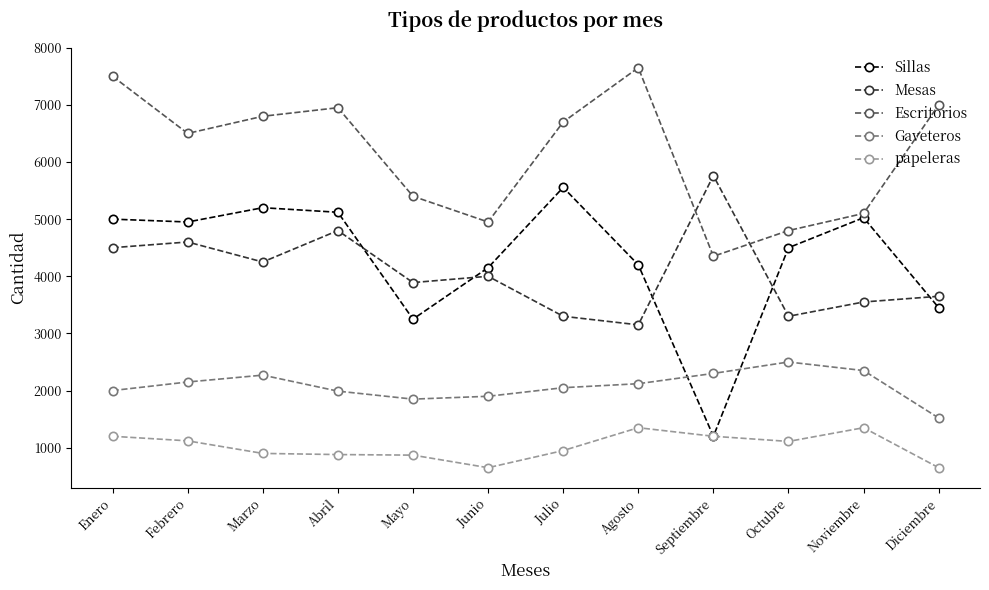

At which category is the sum across all series the highest?

Enero